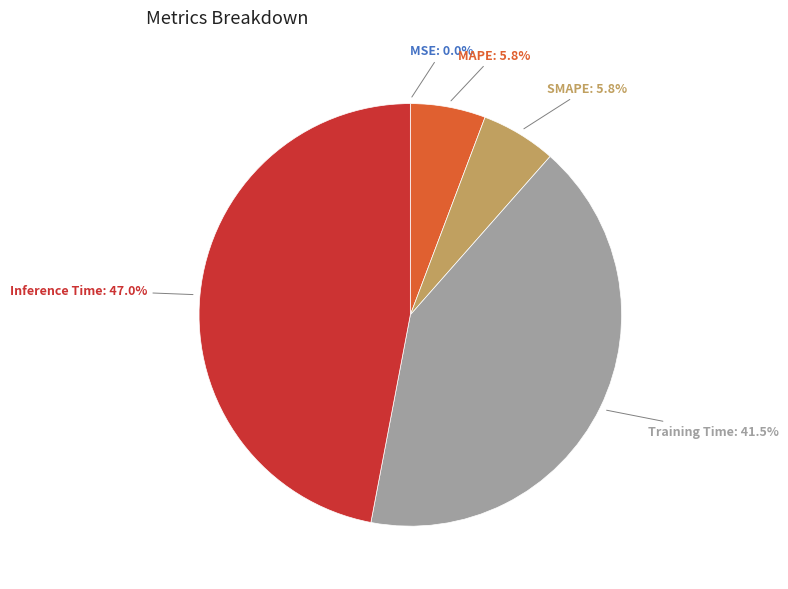

Is there a majority slice in this chart?

No